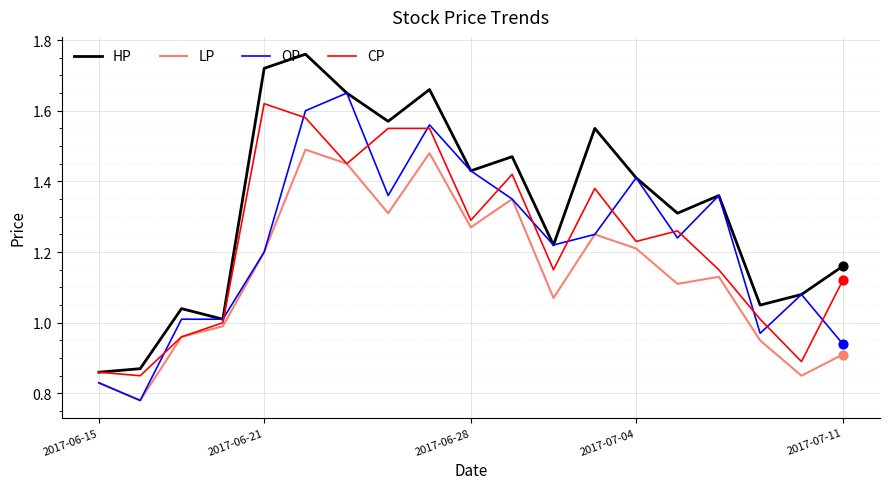

Which series has the largest total across all categories?

HP